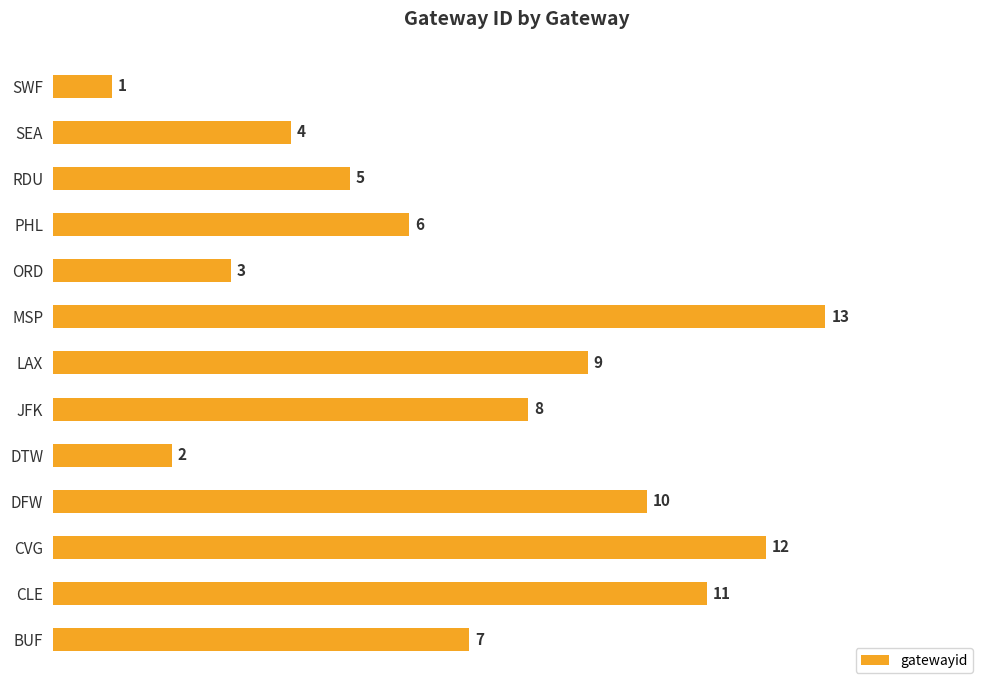

What is the average value?

7